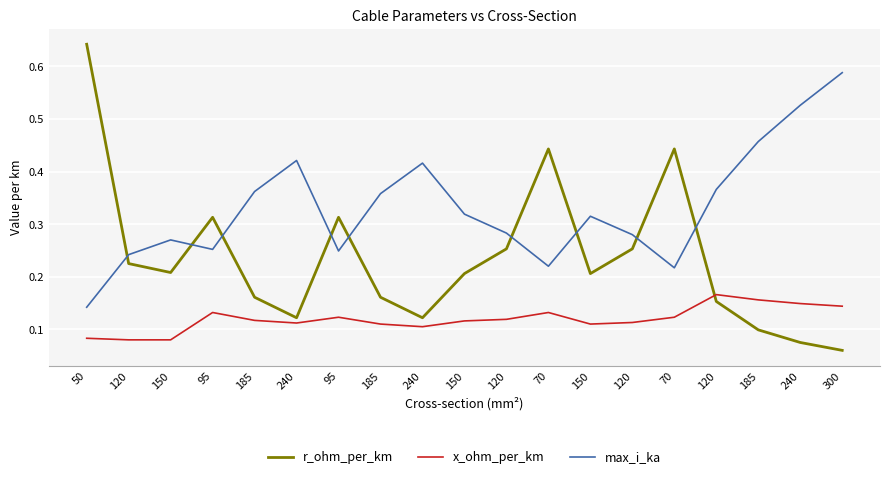

The value of x_ohm_per_km at 70 is 0.2. True or false?

False